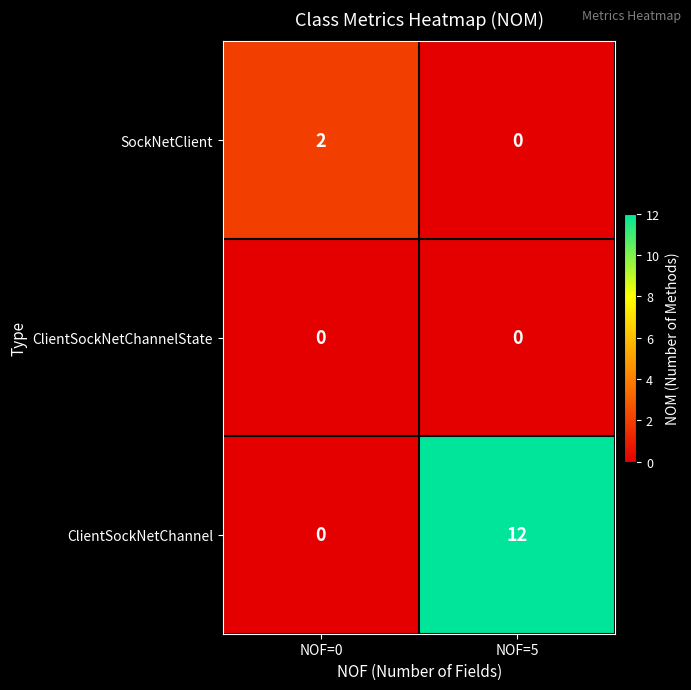

Reading right to left, list all the values displayed in this chart.

SockNetClient: NOF=5=0	NOF=0=2
ClientSockNetChannelState: NOF=5=0	NOF=0=0
ClientSockNetChannel: NOF=5=12	NOF=0=0